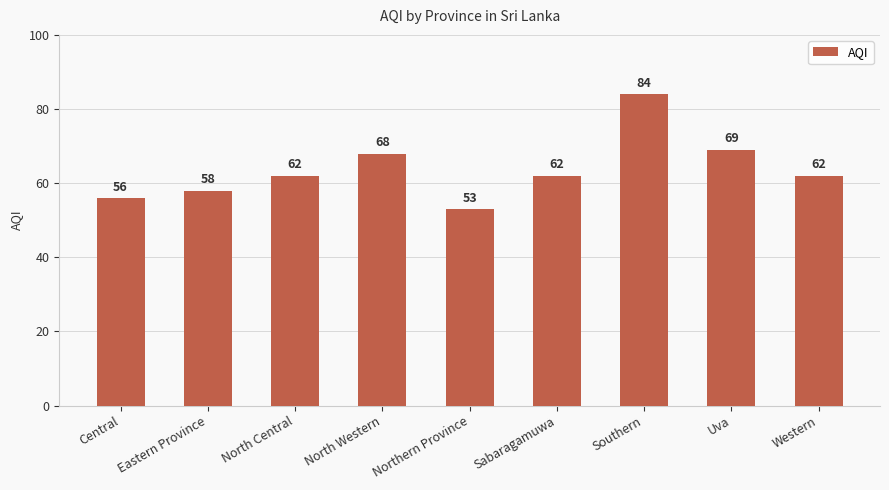

How many bars are there in total?

9